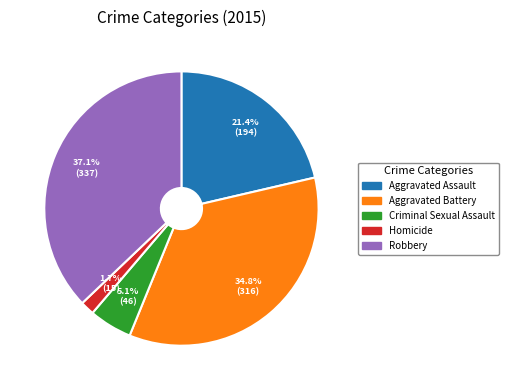

Does Homicide represent more than half of the total?

No